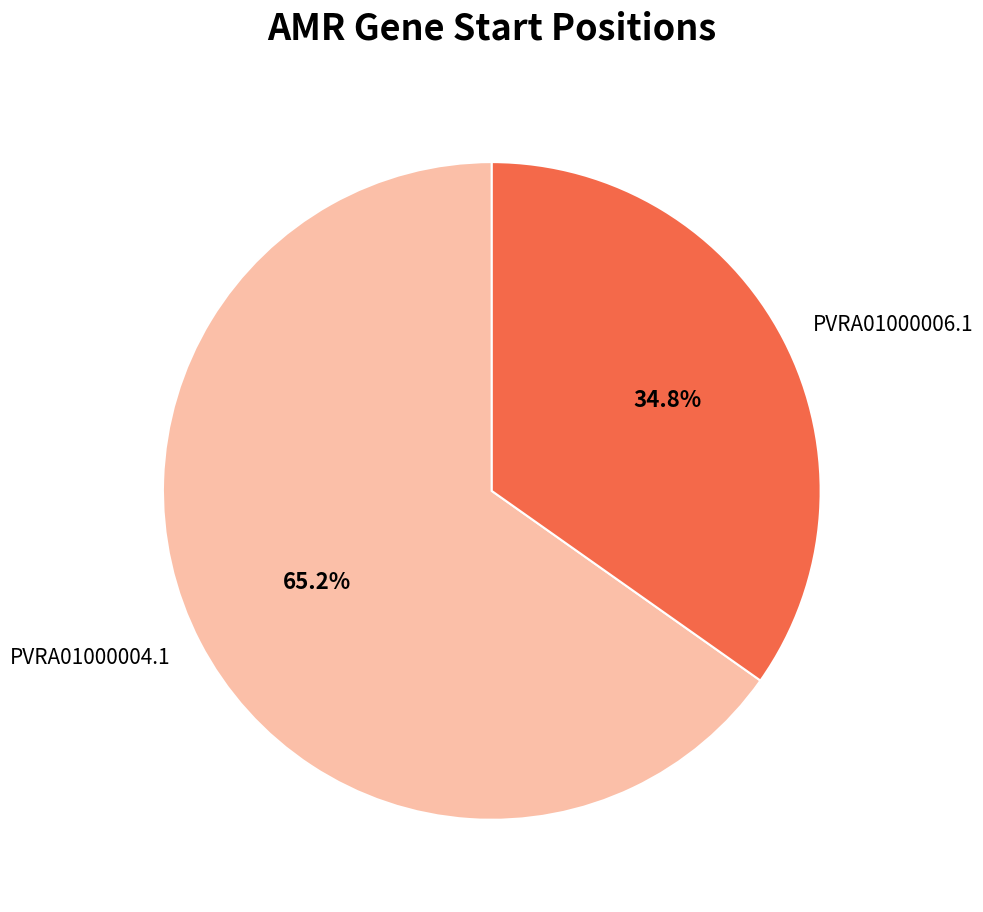

To the nearest percent, what is the average slice percentage?

50%